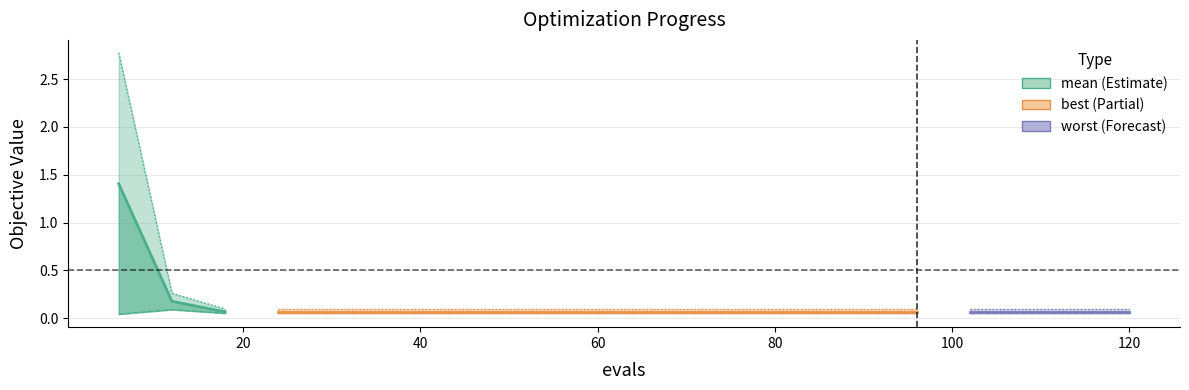

True or false: best has a value of 0.1 at 40.

False